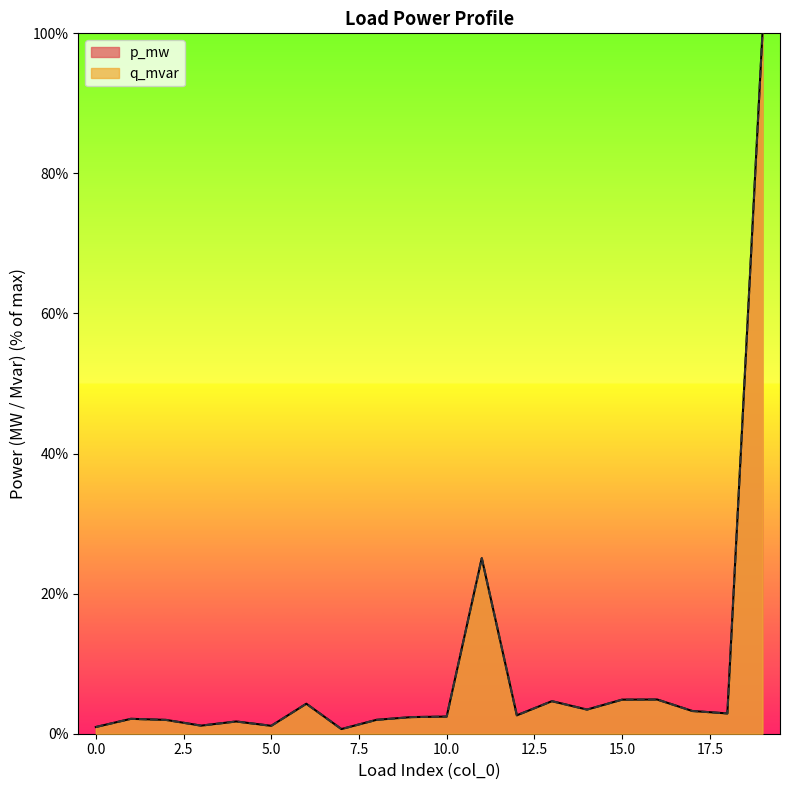

List the series in order of their peak value, highest first.

p_mw, q_mvar